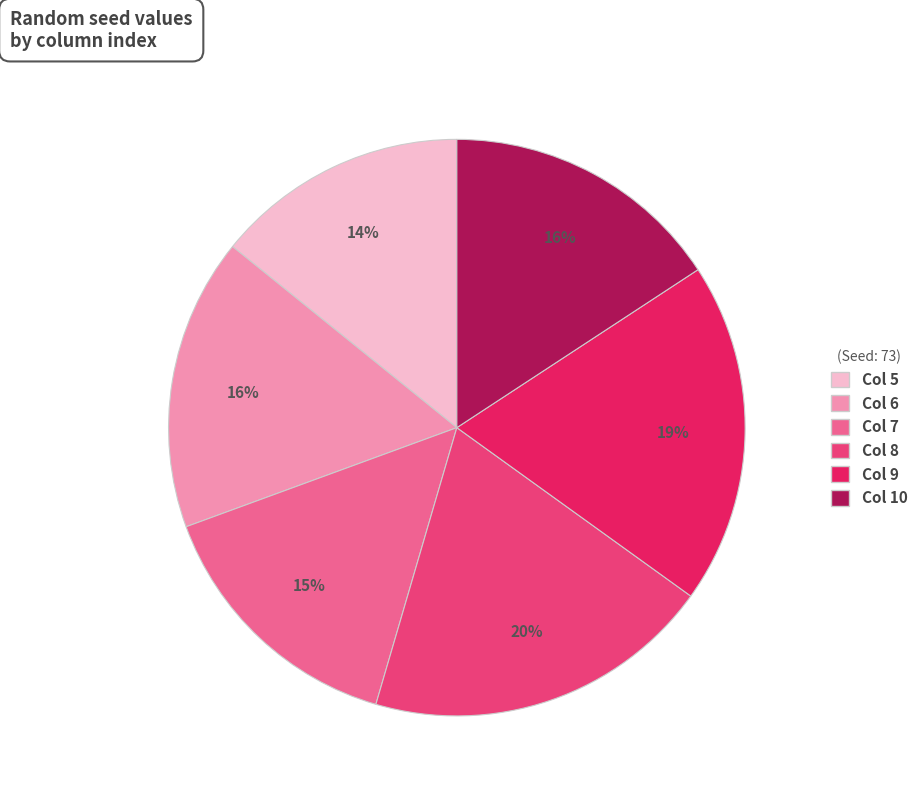

To the nearest percent, what is the average slice percentage?

17%